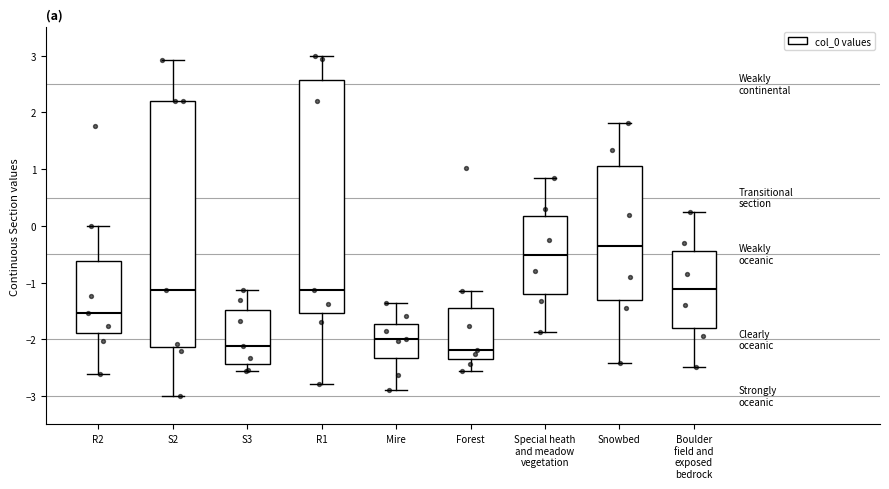

Reading left to right, read every box against the y-axis: the position of its median line, the range the box covers, and the ends of its whiskers. The values are not printed on the chart, so give them approximately, as read against the axis.

R2: median -1.5, box -1.9 to -0.6, whiskers -2.6 to 0.0
S2: median -1.1, box -2.1 to 2.2, whiskers -3.0 to 2.9
S3: median -2.1, box -2.4 to -1.5, whiskers -2.6 to -1.1
R1: median -1.1, box -1.5 to 2.6, whiskers -2.8 to 3.0
Mire: median -2.0, box -2.3 to -1.7, whiskers -2.9 to -1.4
Forest: median -2.2, box -2.3 to -1.4, whiskers -2.6 to -1.1
Special heath and meadow vegetation: median -0.5, box -1.2 to 0.2, whiskers -1.9 to 0.8
Snowbed: median -0.4, box -1.3 to 1.1, whiskers -2.4 to 1.8
Boulder field and exposed bedrock: median -1.1, box -1.8 to -0.4, whiskers -2.5 to 0.2